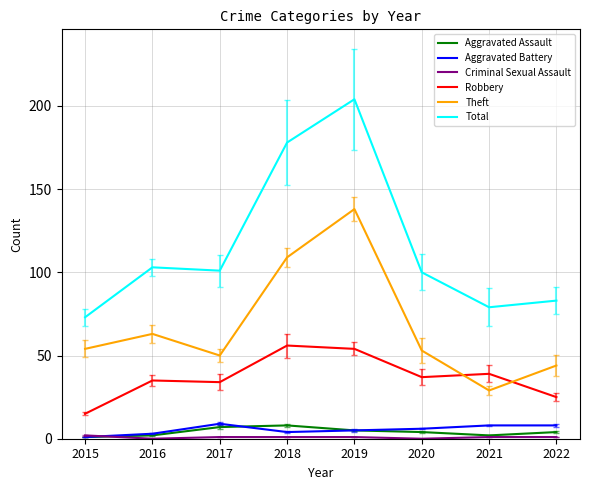

What is the lowest value of the Aggravated Battery series?

1